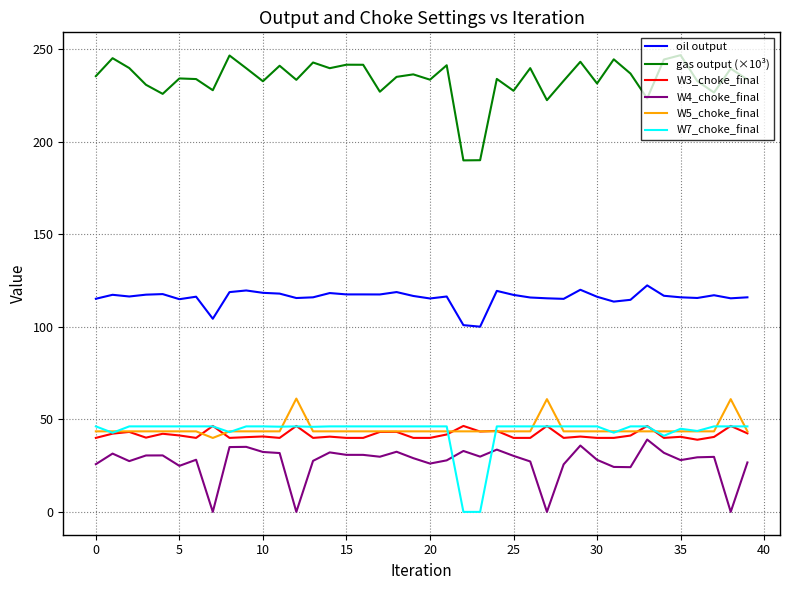

What is the lowest value of the gas output (×10³) series?

190.0